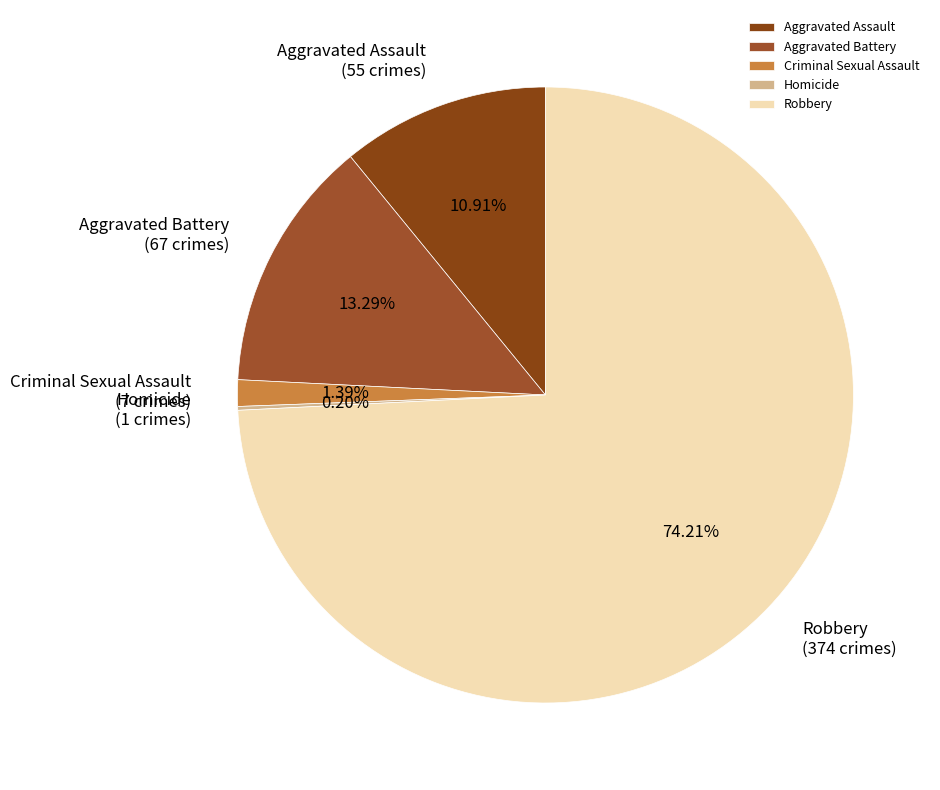

Which category accounts for the majority?

Robbery